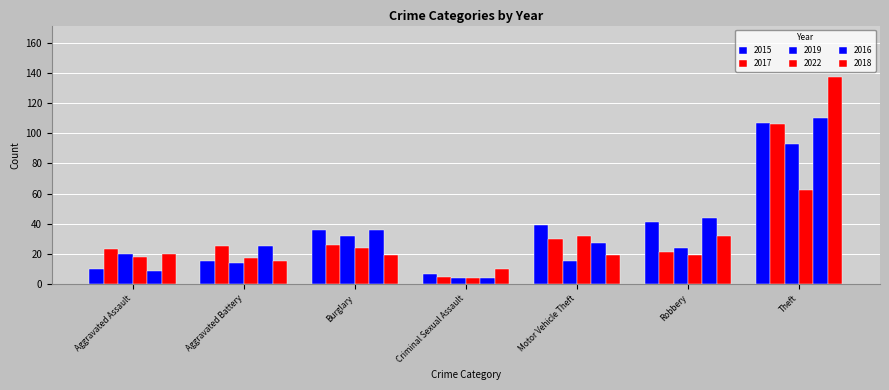

Which has a higher value, Aggravated Battery or Burglary?

Burglary